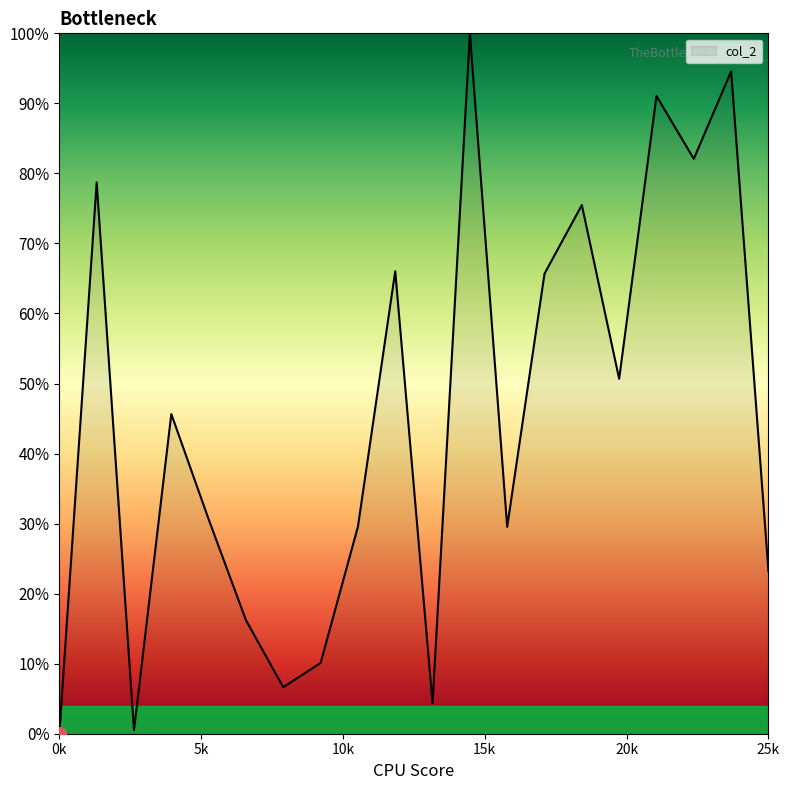

Count the number of categories in the chart.

20